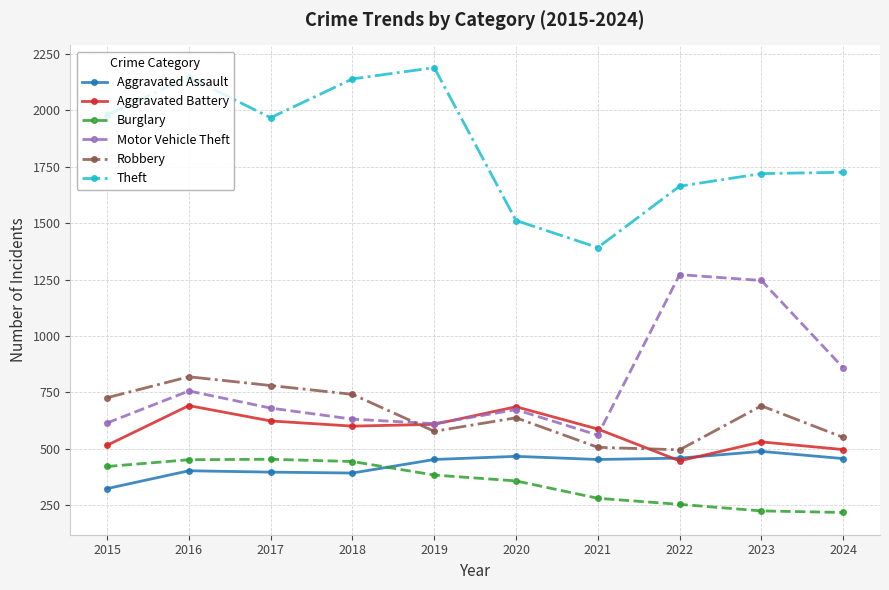

Where does the Burglary series first go above 383?

2015